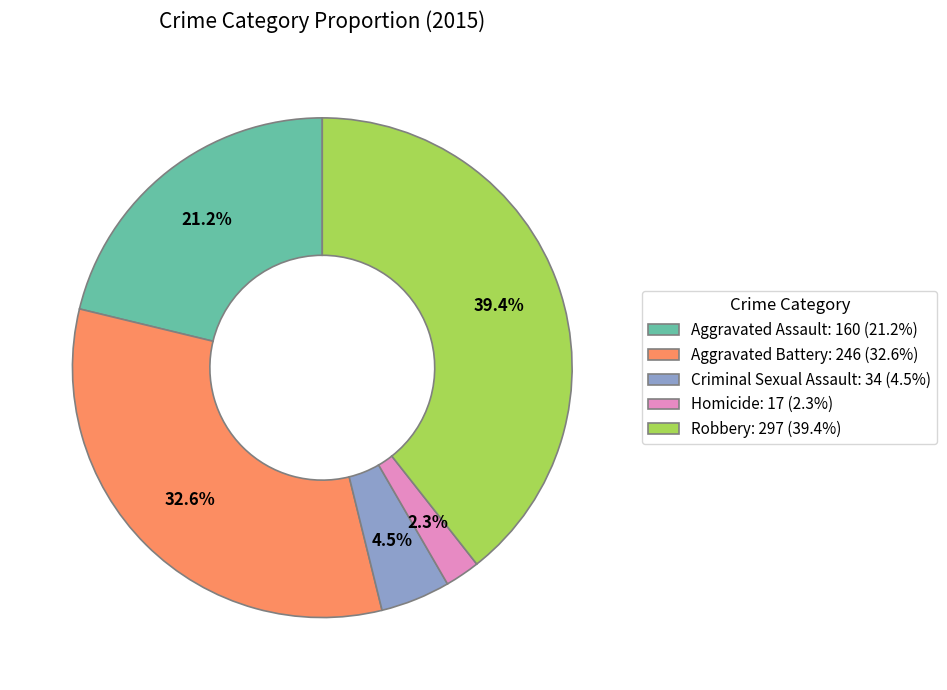

Count the number of slices in the pie.

5